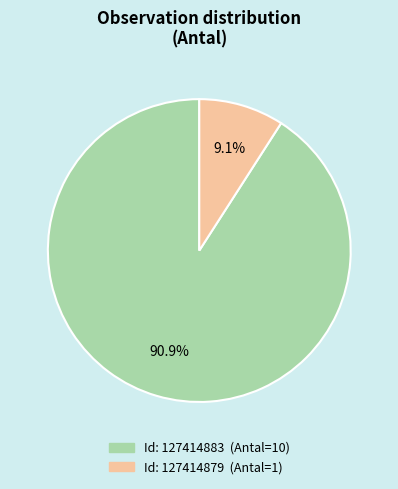

Is there any slice that represents more than half of the pie?

Yes